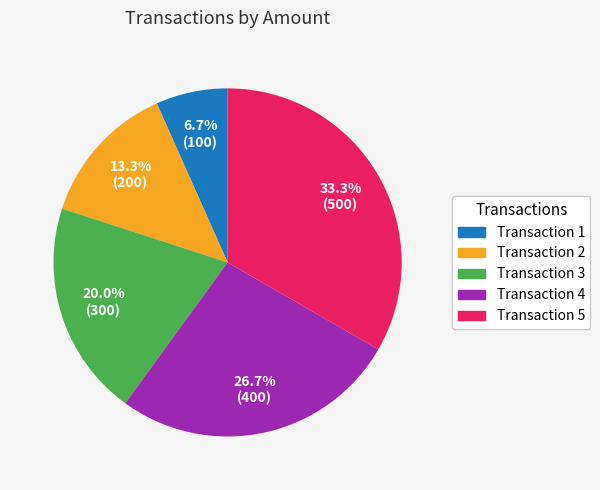

Is Transaction 1 the majority of the pie?

No